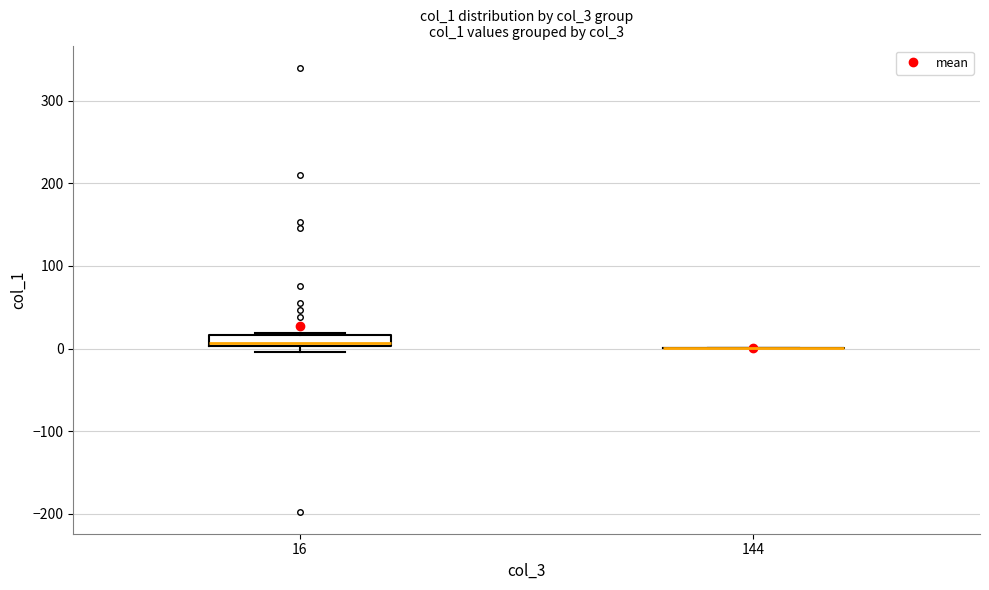

Which box is the tallest, from its lower edge to its upper edge?

16